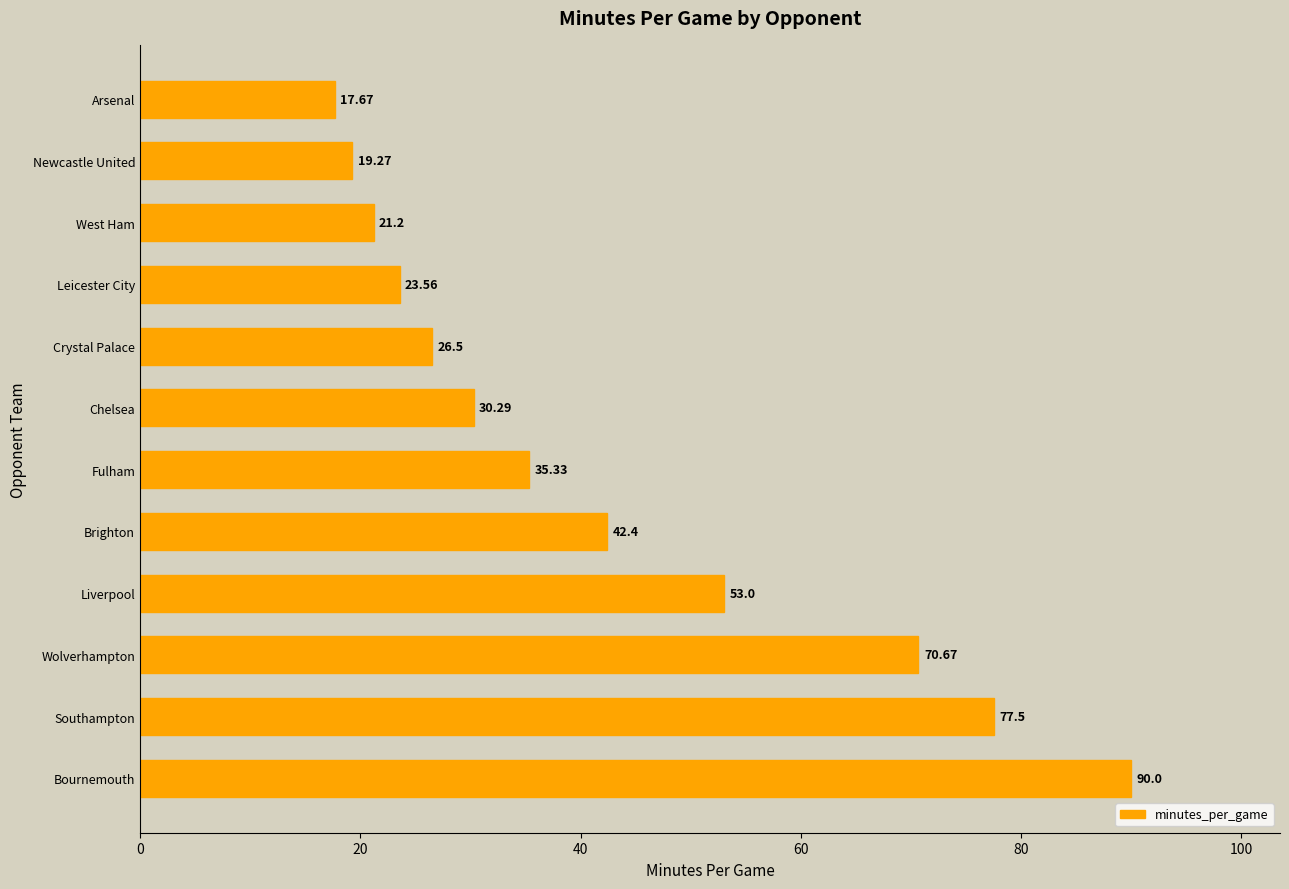

Does the chart contain any negative values?

No